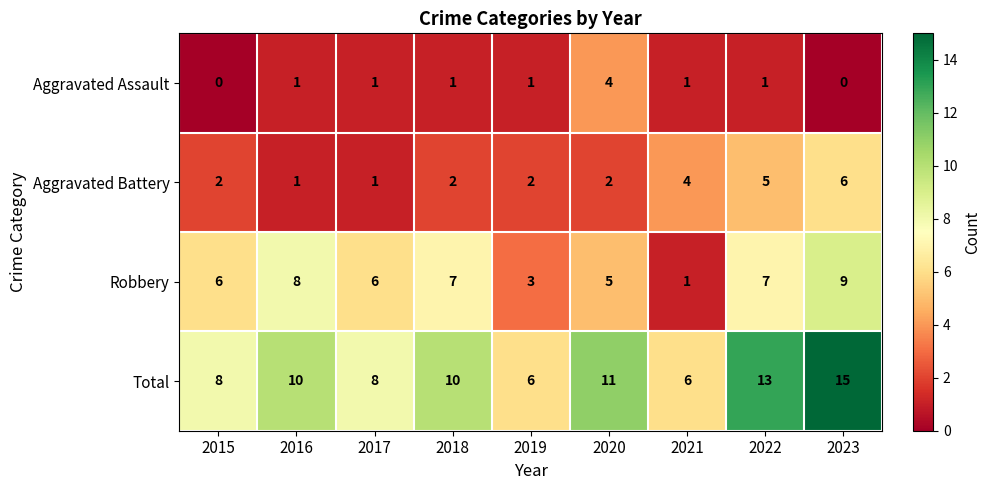

What is the sum of the Robbery values at 2015 and 2018?

13